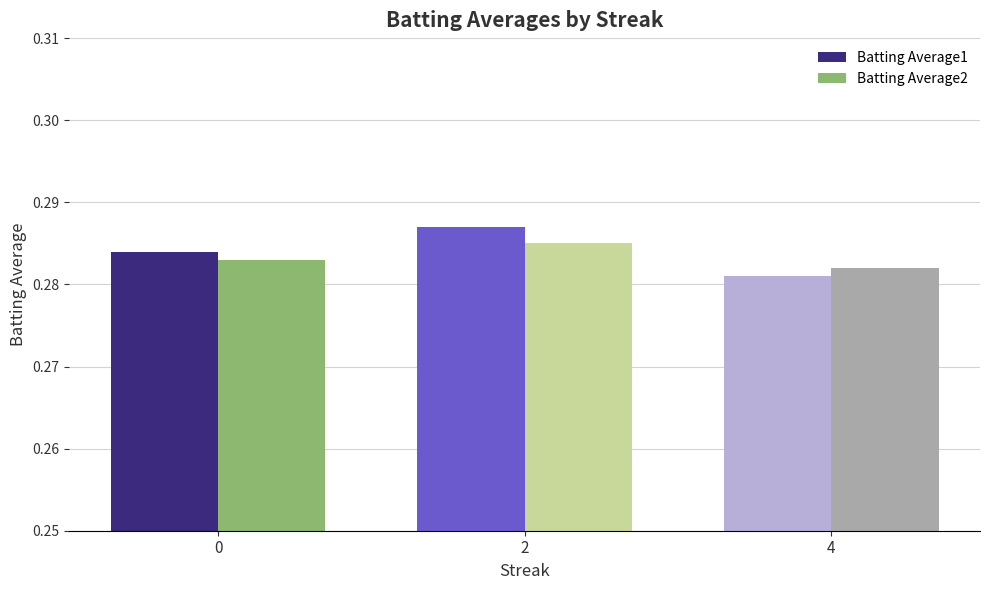

Is it true that Batting Average2 equals 0.1 at 0?

False